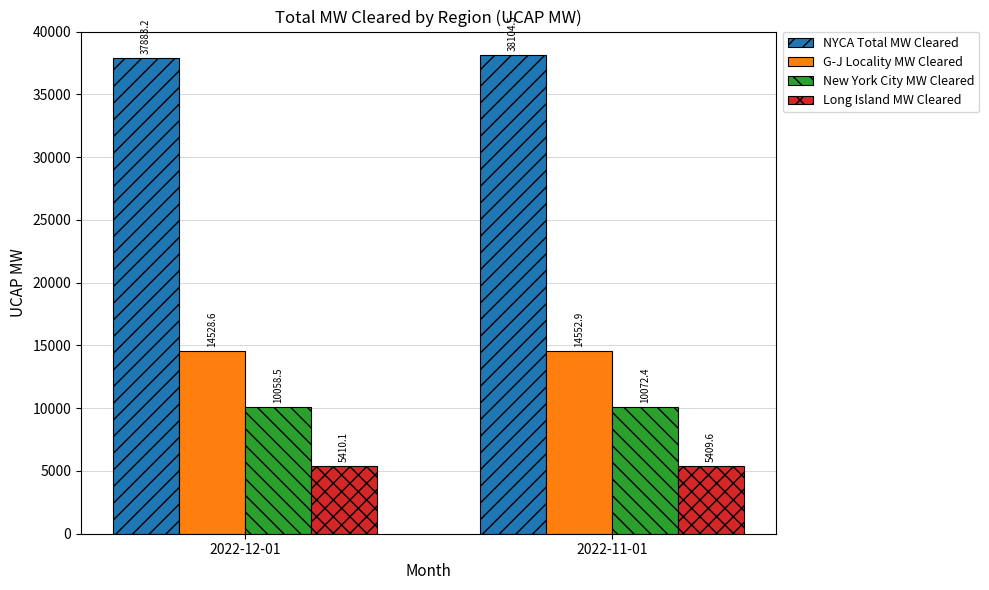

How many data points in New York City MW Cleared are above 10072?

1